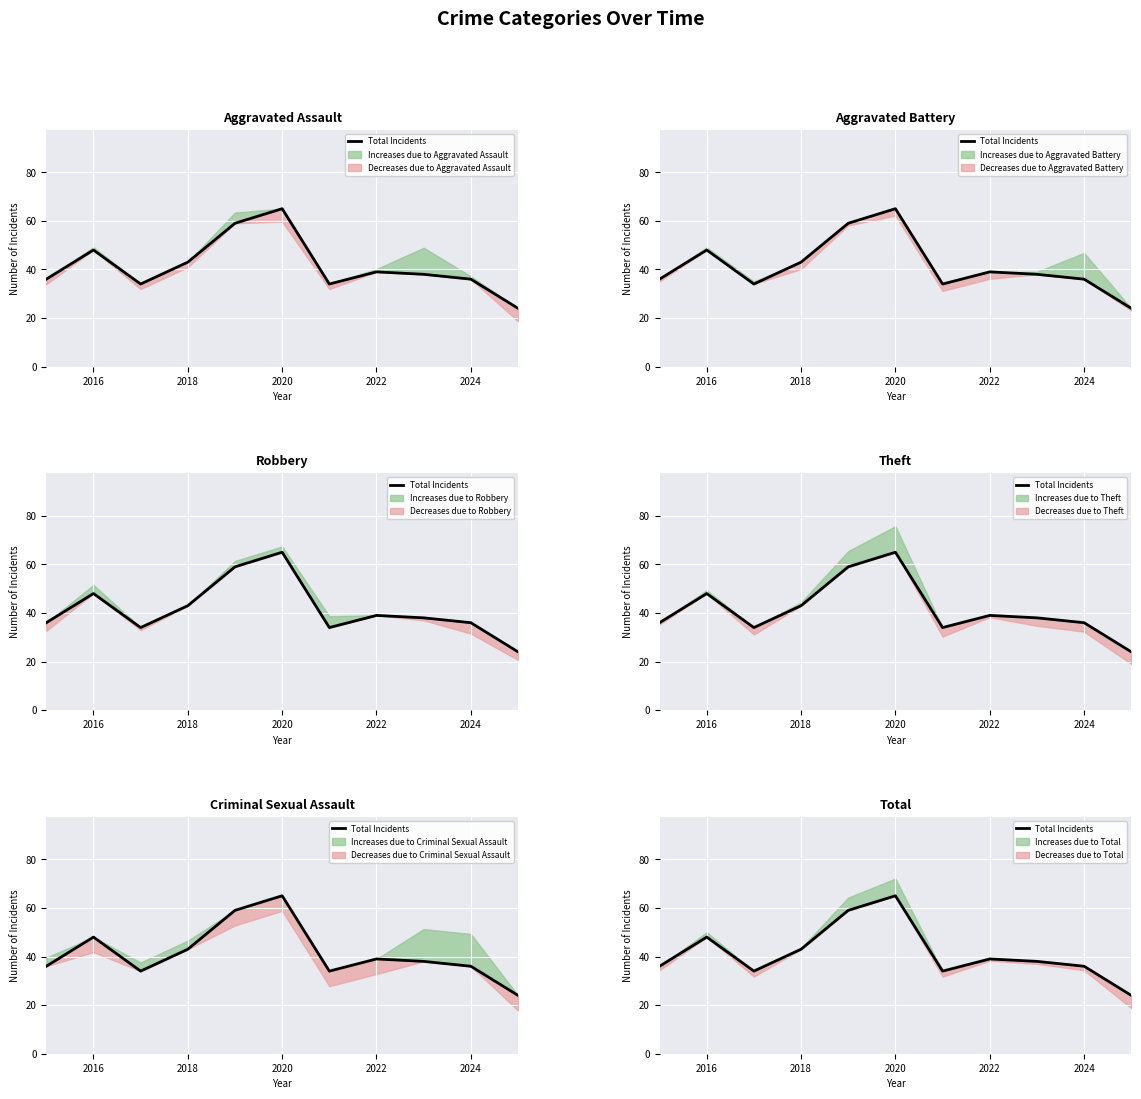

Where does the data first go above 38?

2016